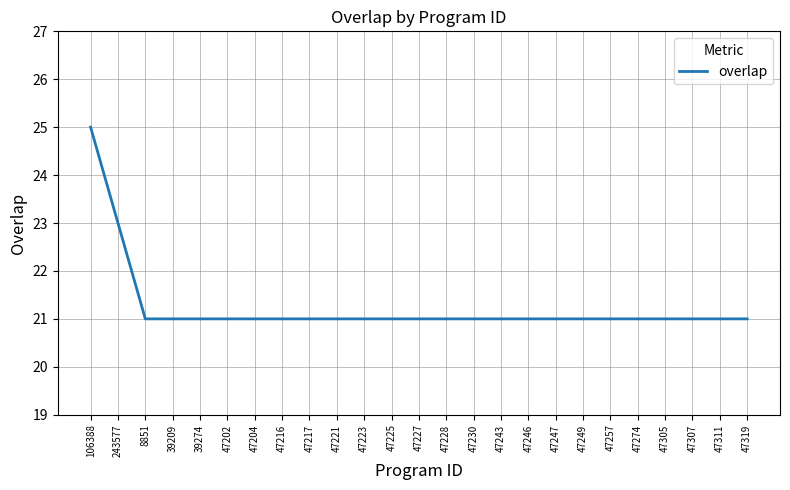

Is it true that the value at 47230 is 29?

False